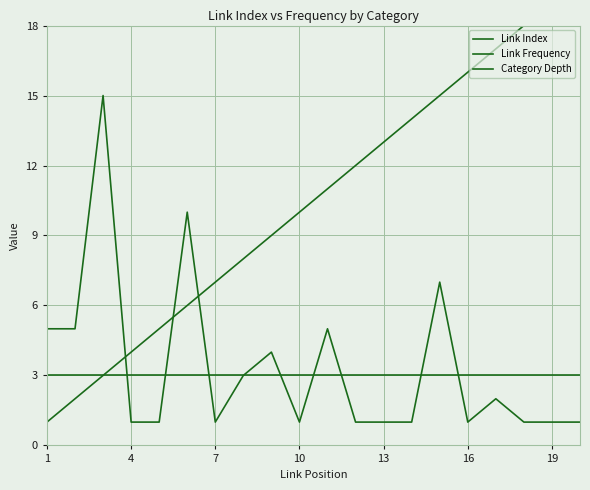

The value of Link Index at 10 is 13. True or false?

False